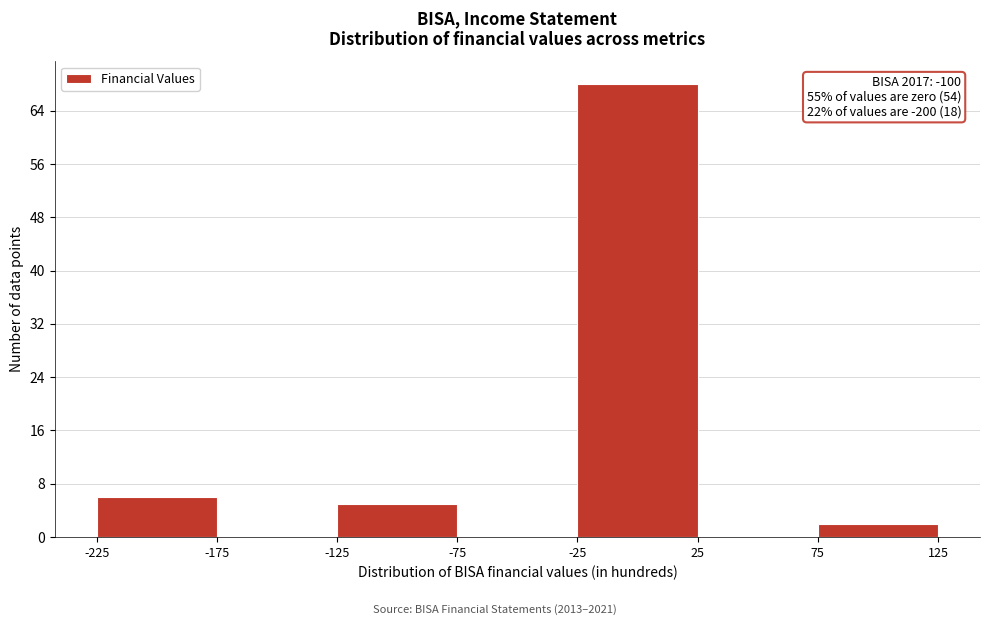

Over which range of the x-axis is the bar tallest?

-25 to 25